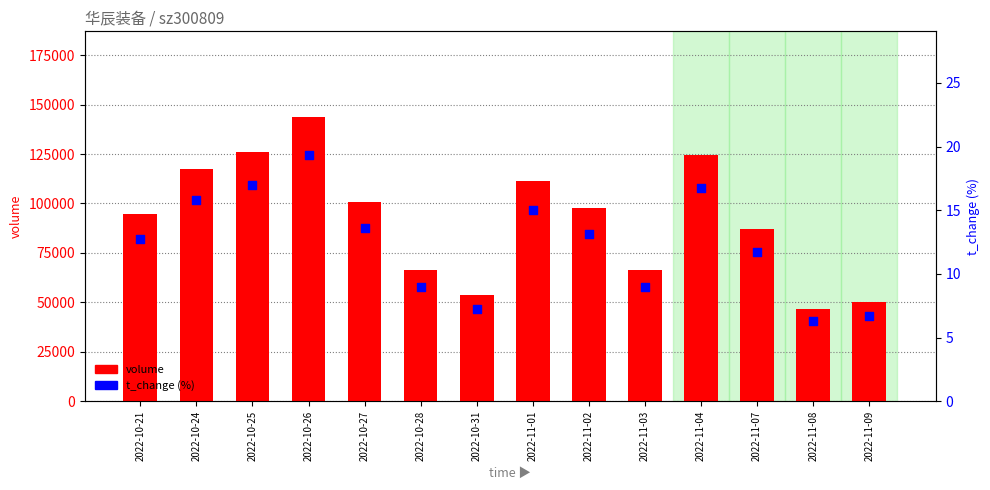

At how many categories does at least one series exceed 36399?

14